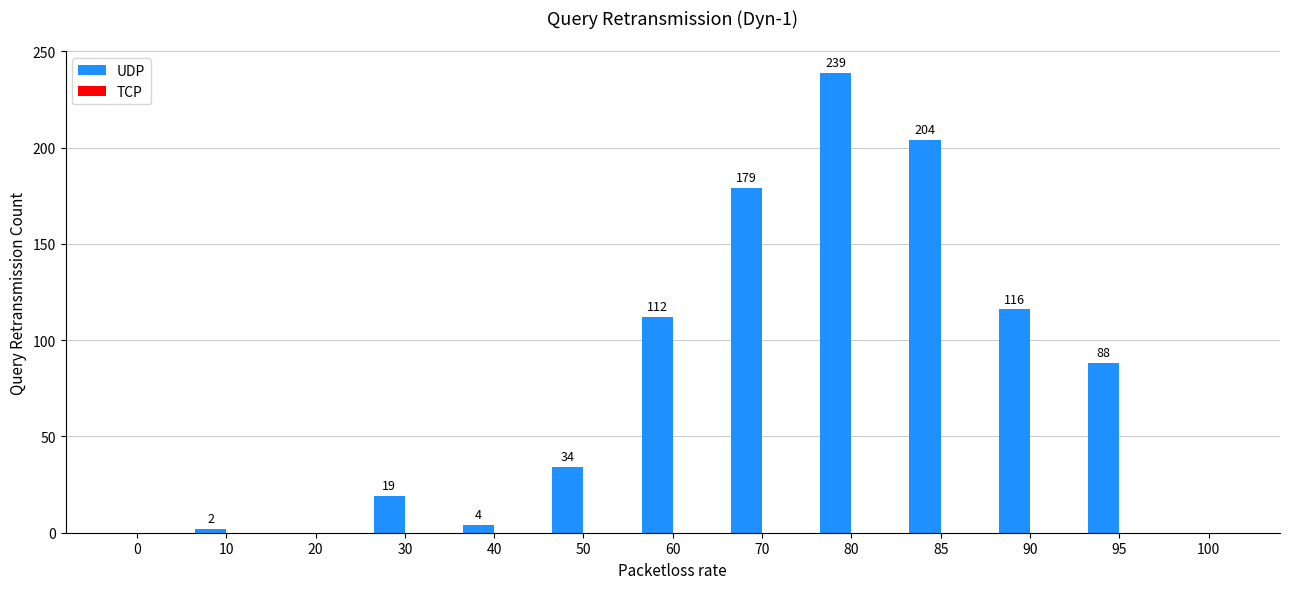

Where is the data nearest to the value 119?

90